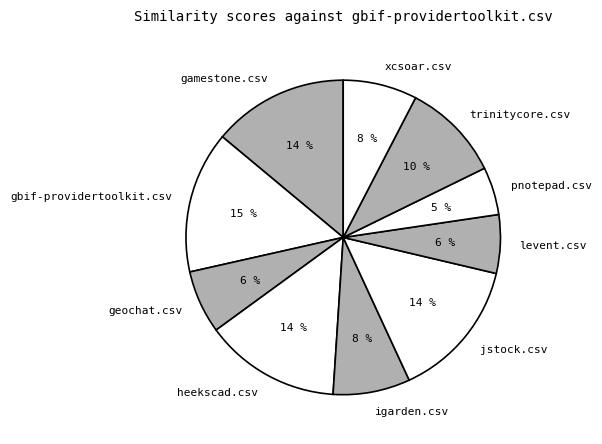

The trinitycore.csv slice represents 10% of the pie. True or false?

True